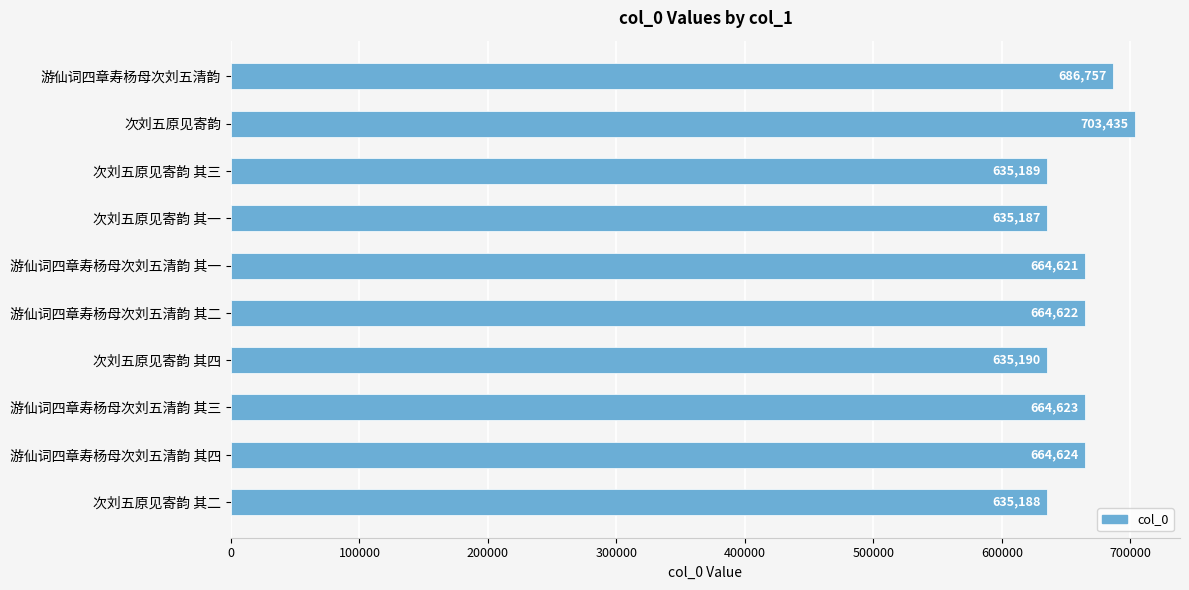

Rank the categories by value from lowest to highest.

次刘五原见寄韵 其一, 次刘五原见寄韵 其二, 次刘五原见寄韵 其三, 次刘五原见寄韵 其四, 游仙词四章寿杨母次刘五清韵 其一, 游仙词四章寿杨母次刘五清韵 其二, 游仙词四章寿杨母次刘五清韵 其三, 游仙词四章寿杨母次刘五清韵 其四, 游仙词四章寿杨母次刘五清韵, 次刘五原见寄韵